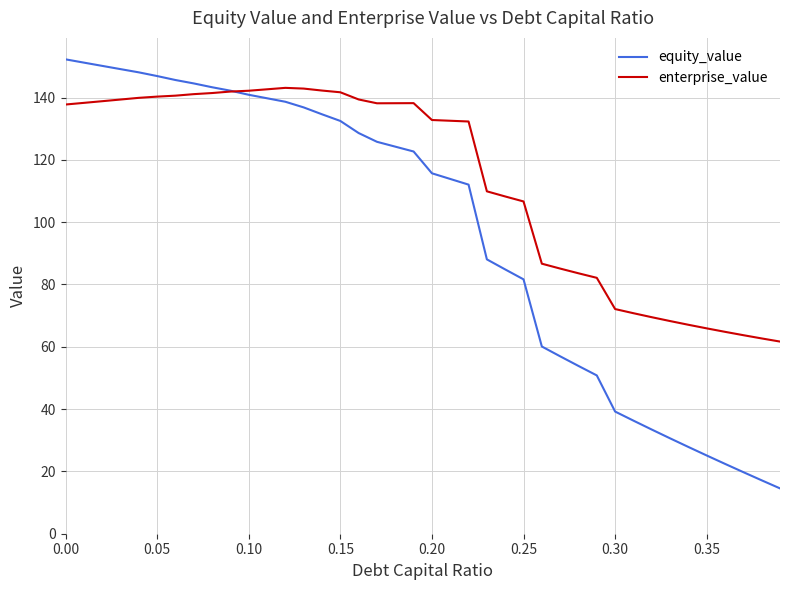

Rank the series by their average value, from highest to lowest.

enterprise_value, equity_value